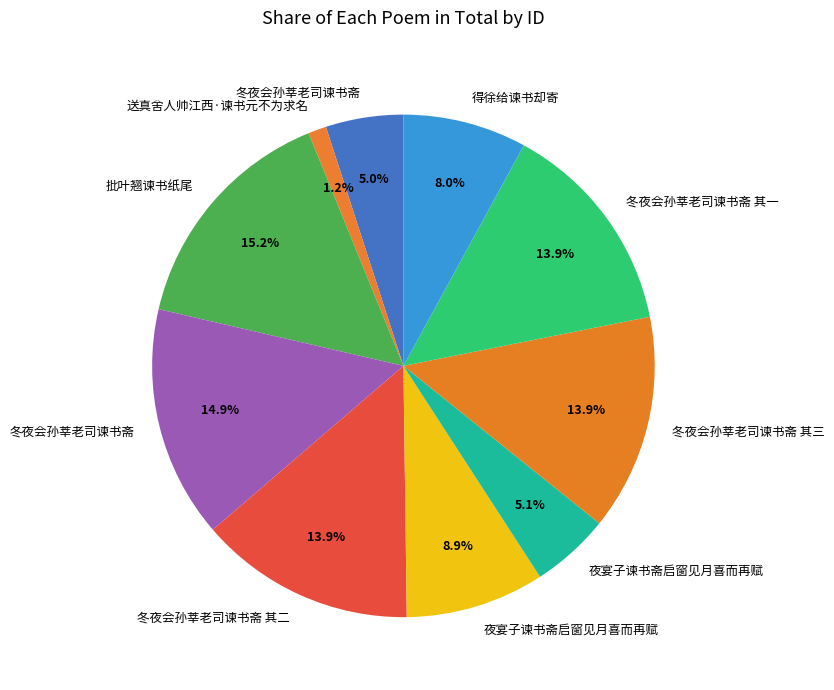

How many slices are in this pie chart?

10